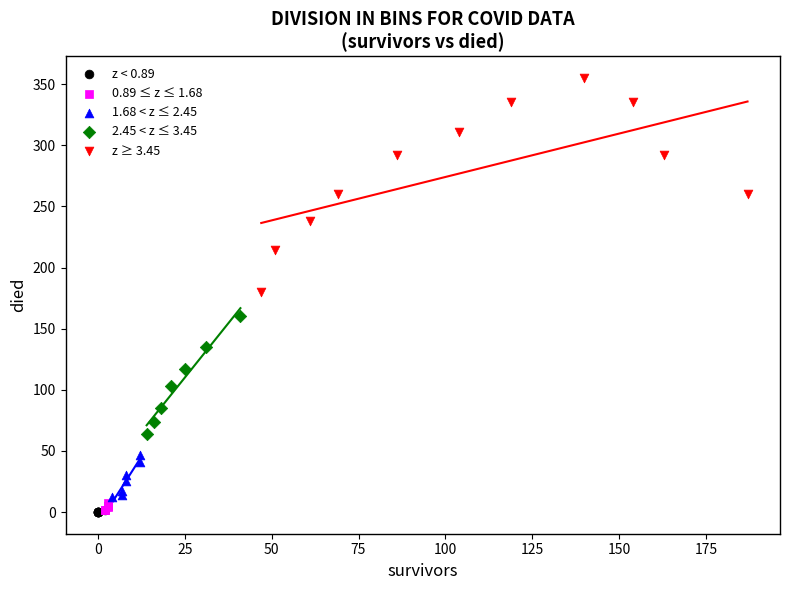

Which series contains the highest Y value?

z ≥ 3.45